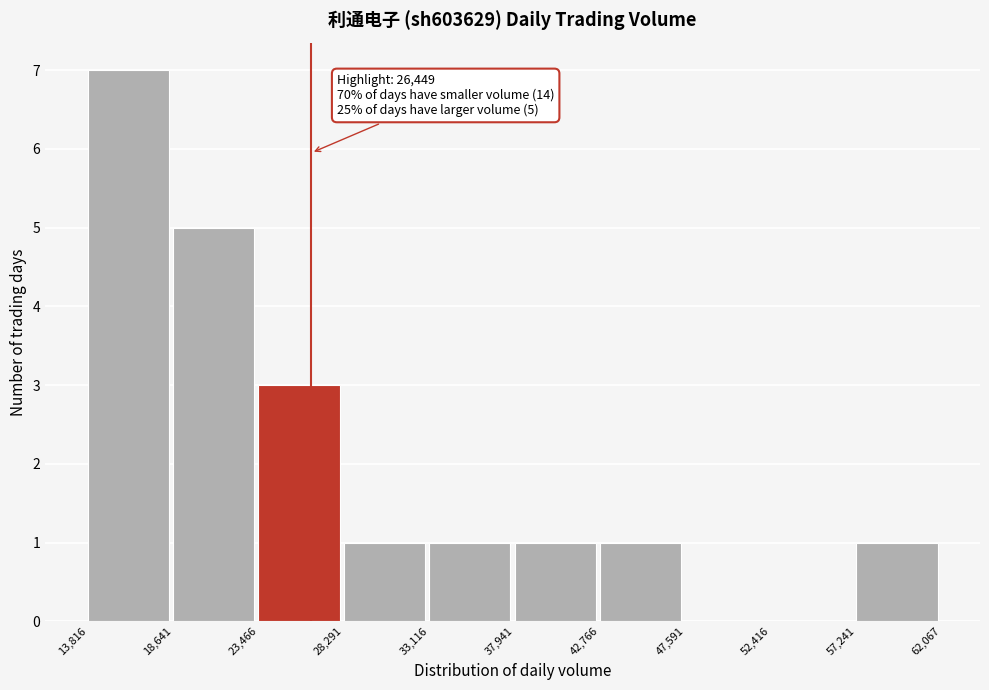

Over which range of the x-axis is the bar tallest?

13,816 to 18,641